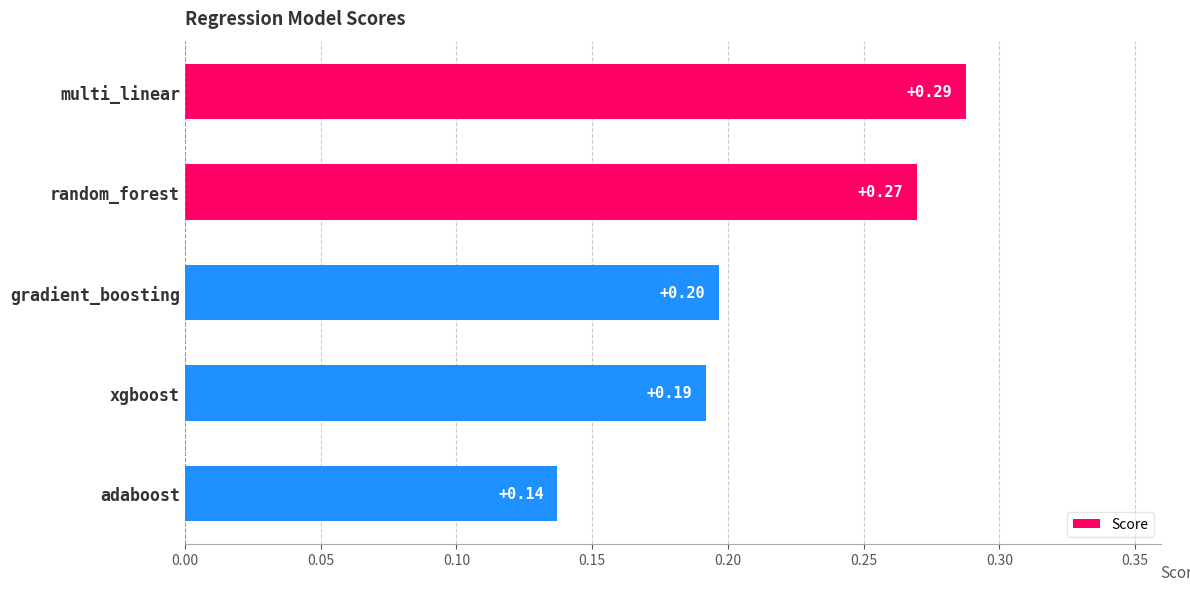

Which has a higher value, adaboost or gradient_boosting?

gradient_boosting